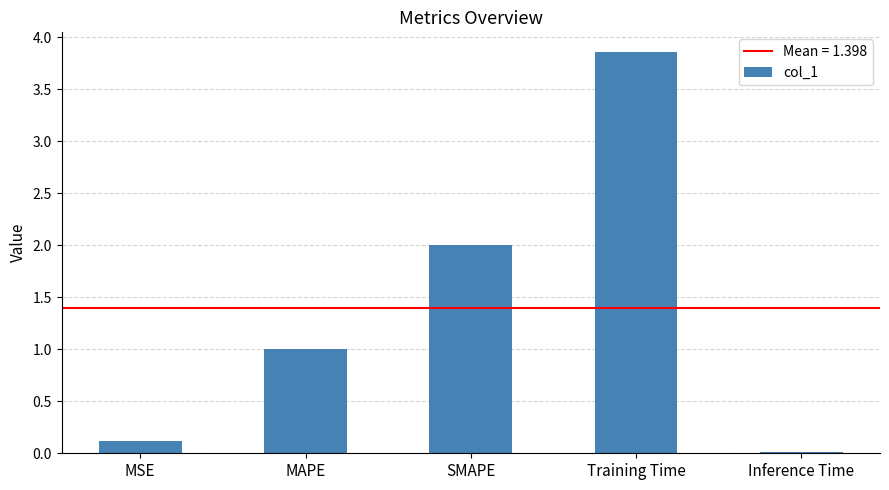

What is the change in value from SMAPE to Training Time?

+1.9